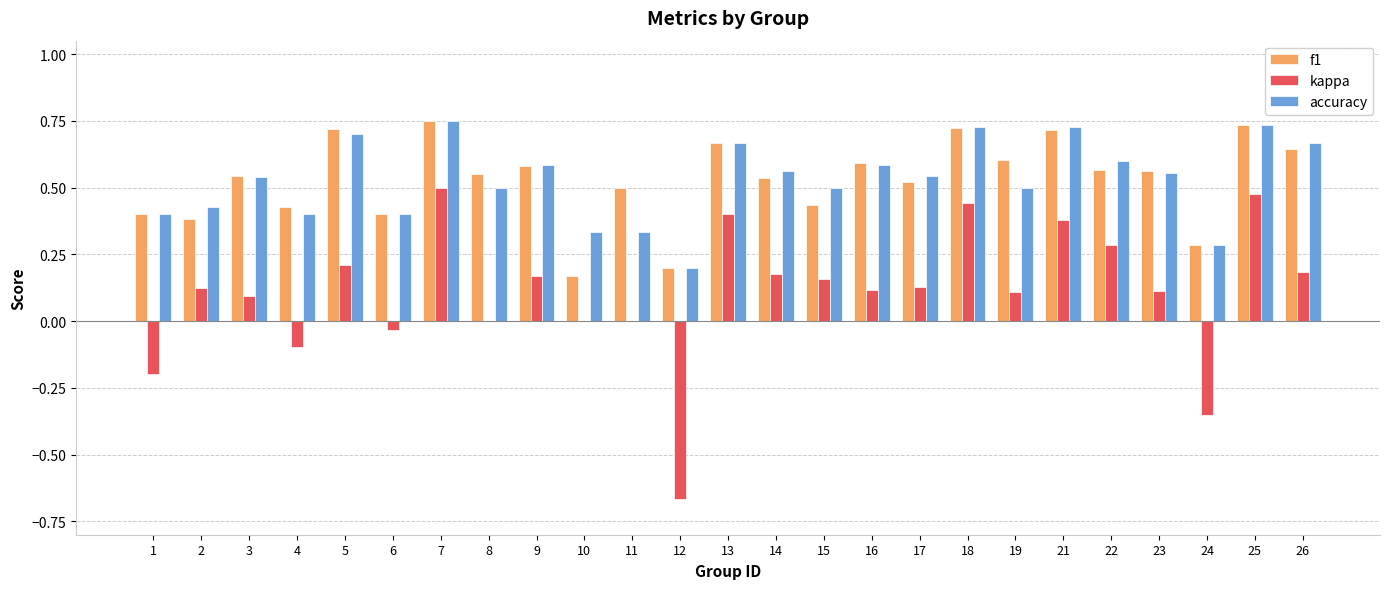

Is the value of f1 at 2 greater than the value of kappa at 2?

Yes